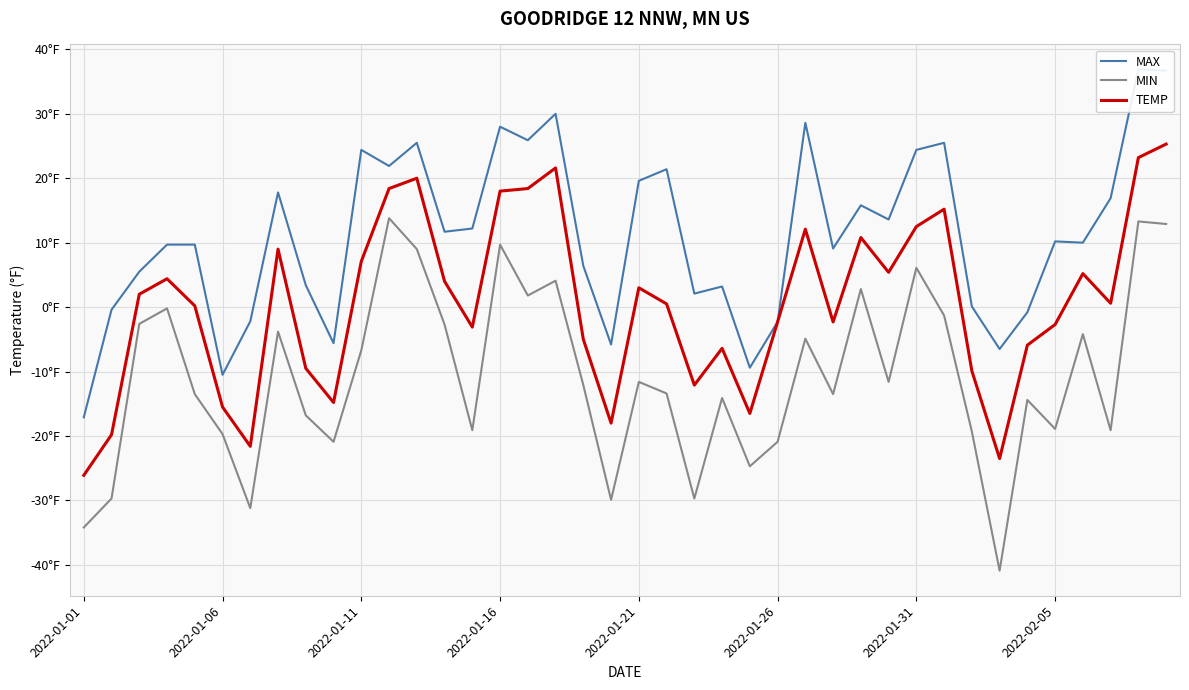

Is the value of MIN at 28 greater than the value of TEMP at 13?

No